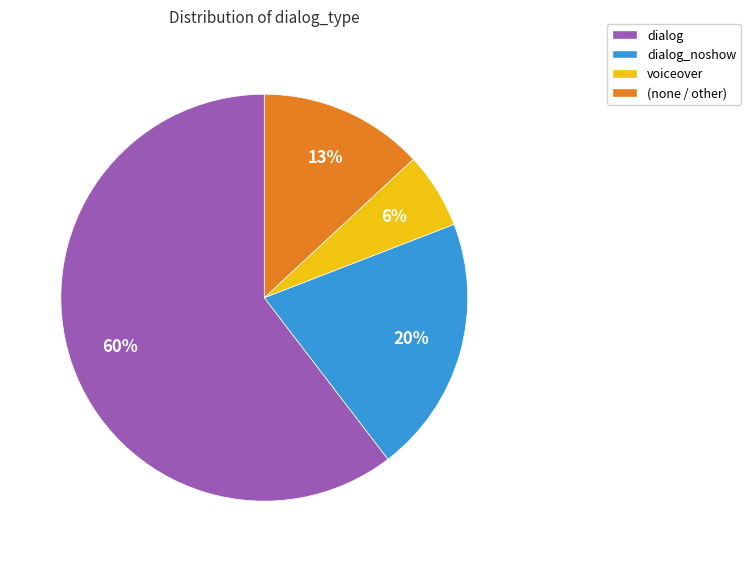

Is dialog the majority of the pie?

Yes